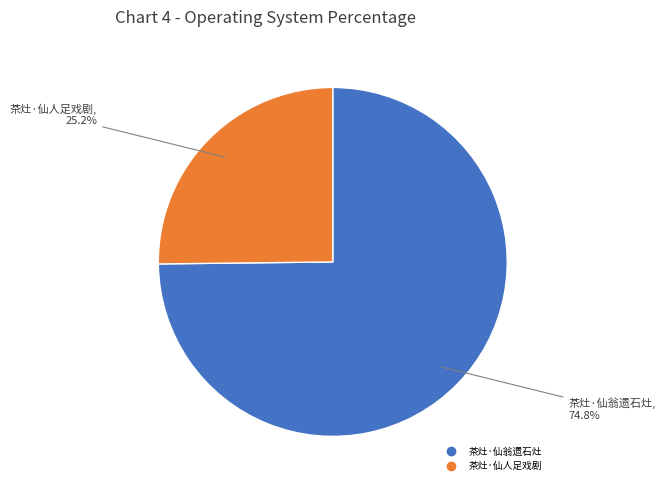

Which has a higher value, 茶灶·仙人足戏剧 or 茶灶·仙翁遗石灶?

茶灶·仙翁遗石灶